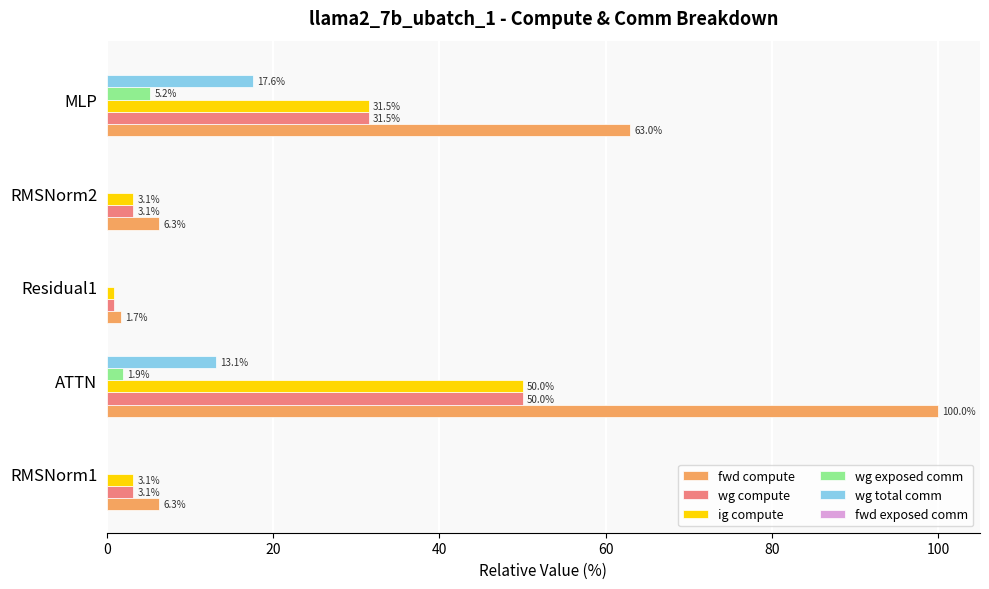

At which category is the sum across all series the highest?

ATTN